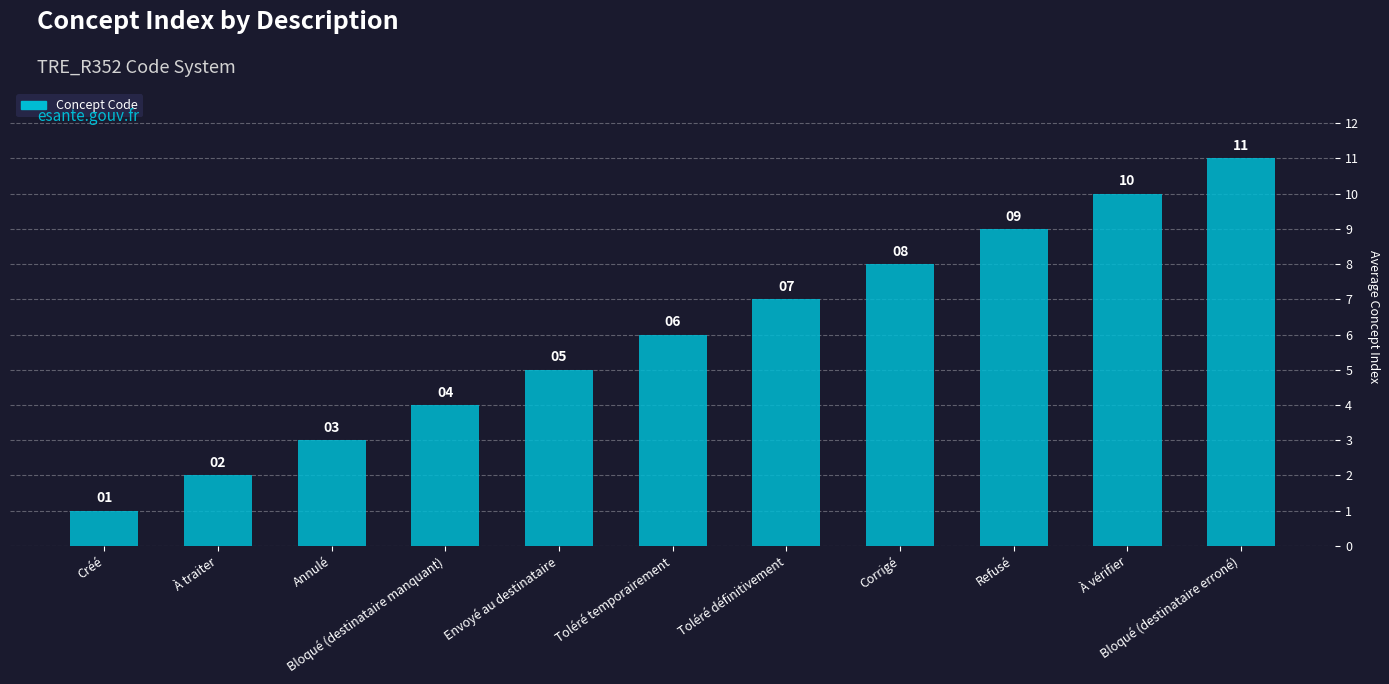

What is the label of the 7th bar from the left?

Toléré définitivement